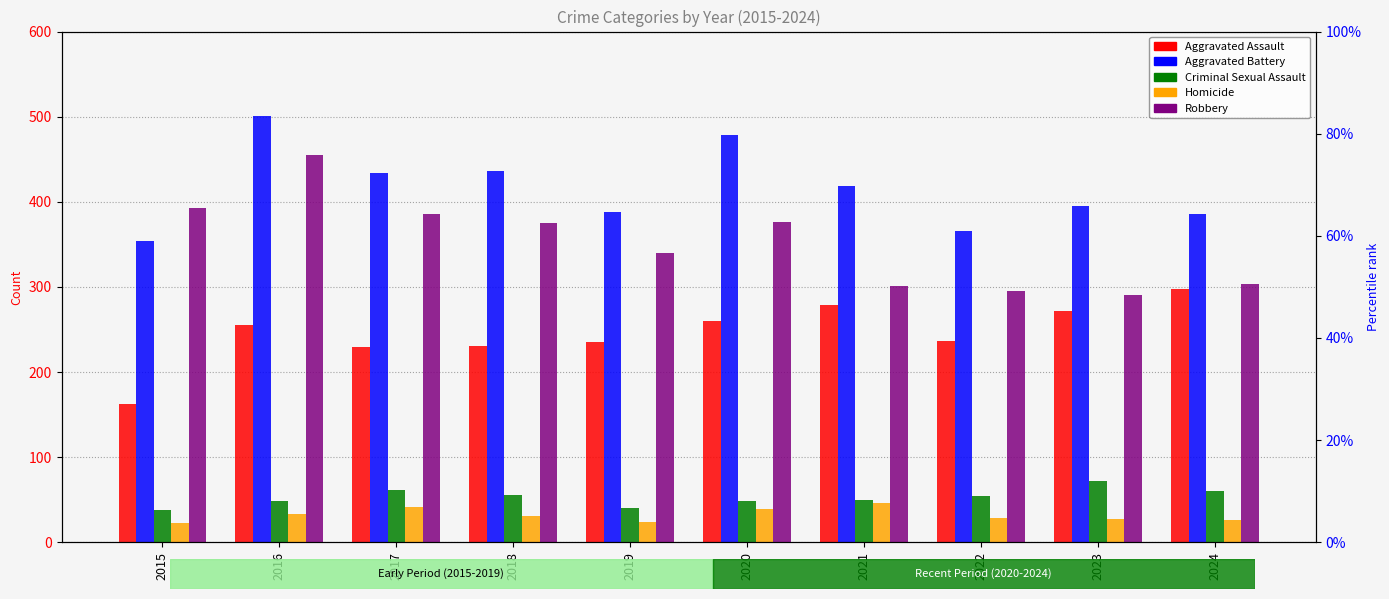

What is the difference between the second highest and second lowest values in the Aggravated Assault series?

50